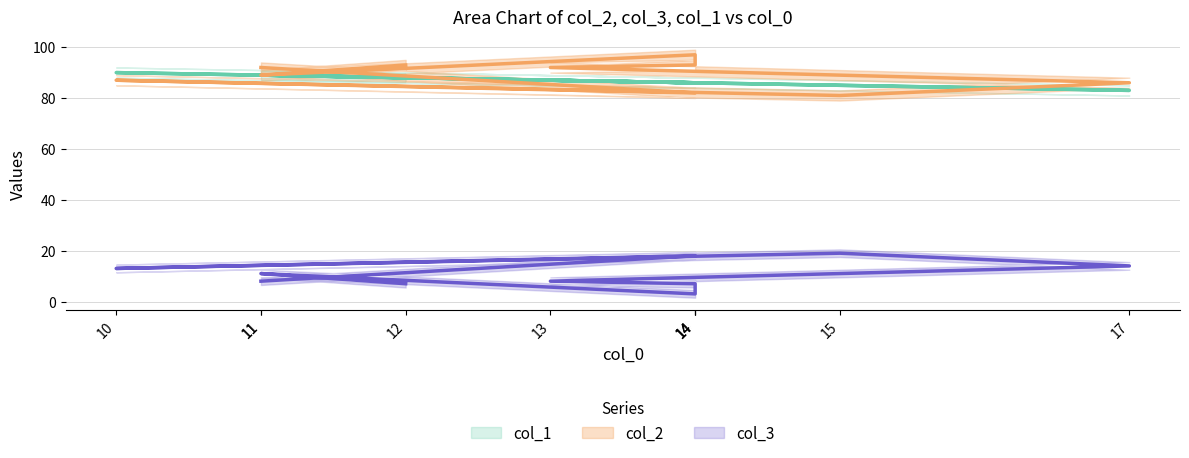

Is it true that col_1 equals 90 at 10?

True